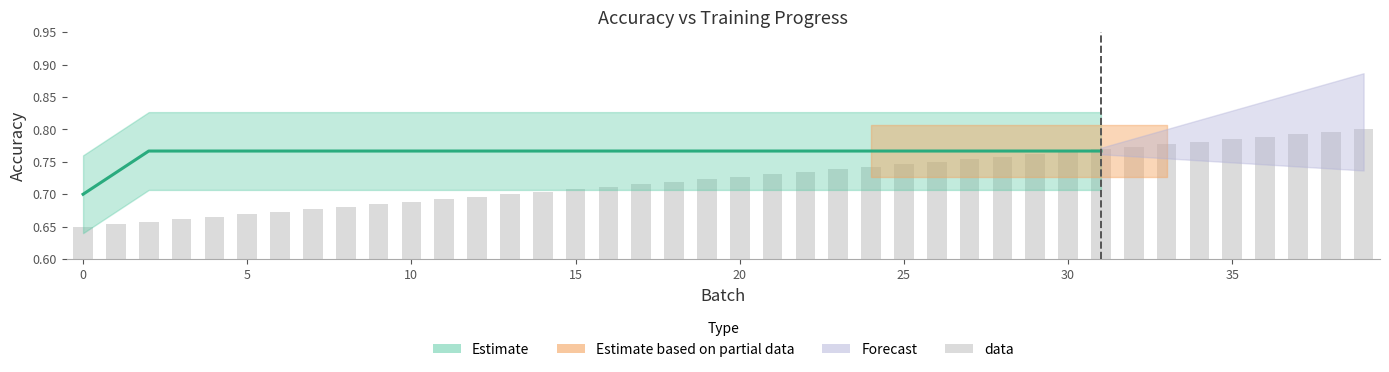

What is the change in value from 10 to 37?

+0.1